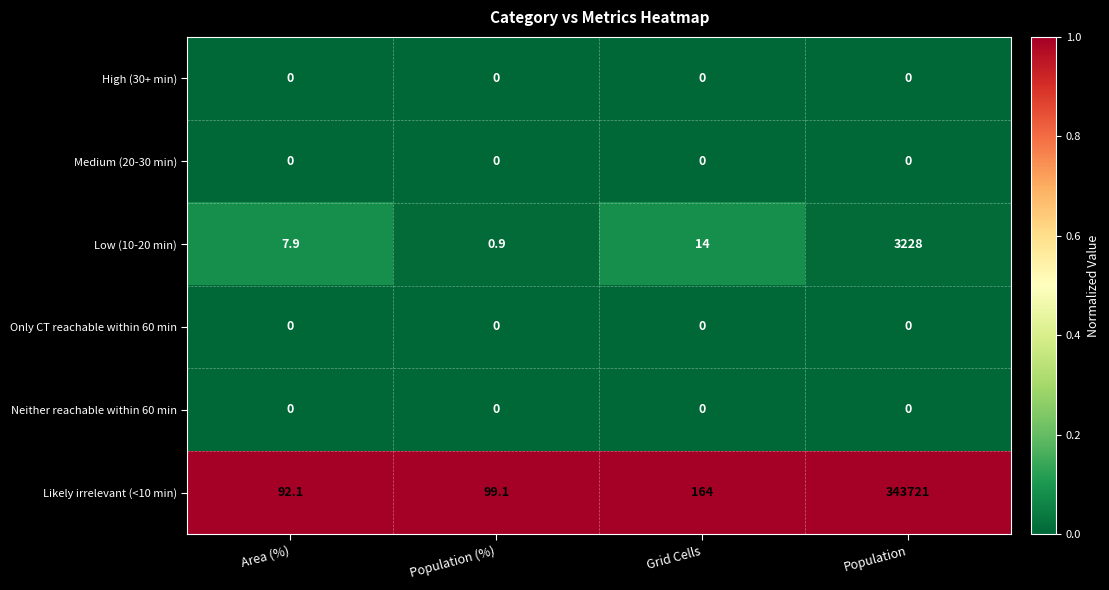

Which series has the widest spread of values?

Likely irrelevant (<10 min)